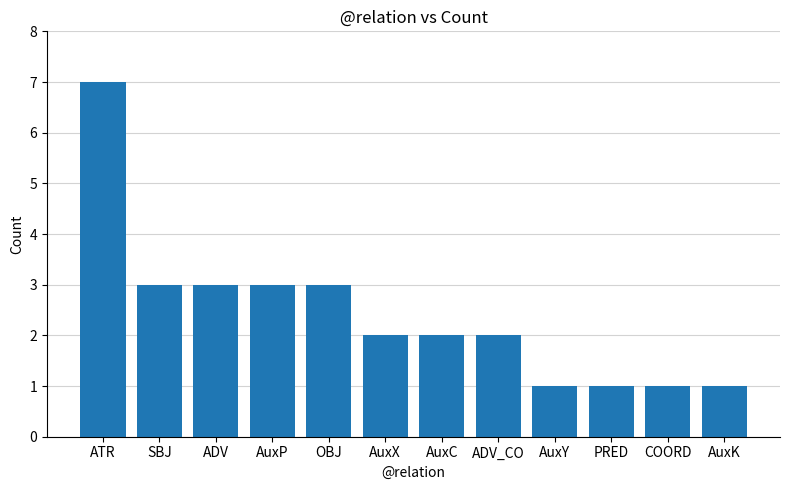

How many values are between 1 and 3?

11